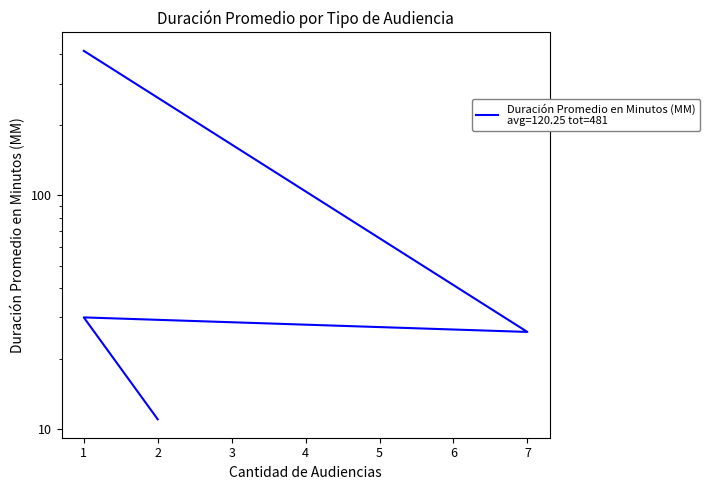

Is it true that the value at 2 is 6?

False